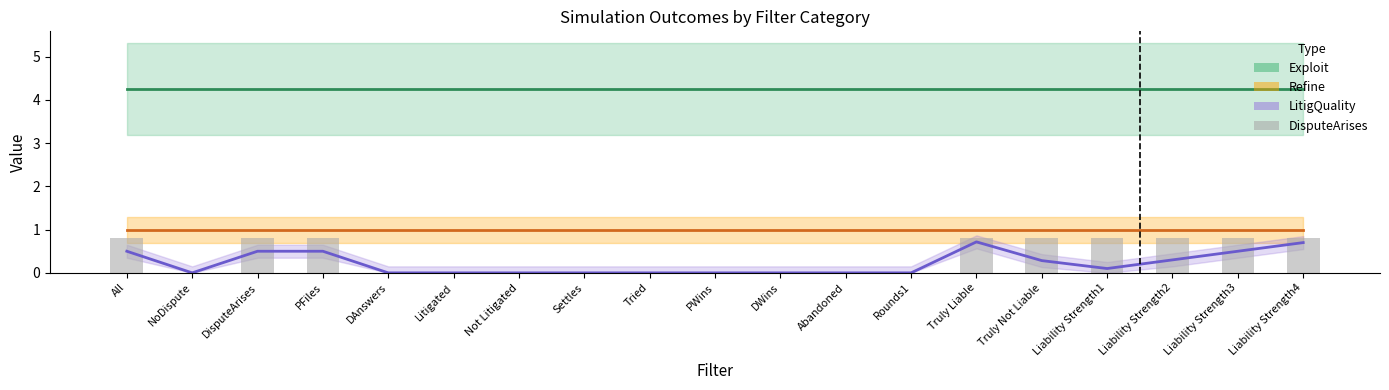

Rank the categories by value from highest to lowest.

All, DisputeArises, PFiles, Truly Liable, Truly Not Liable, Liability Strength1, Liability Strength2, Liability Strength3, Liability Strength4, NoDispute, DAnswers, Litigated, Not Litigated, Settles, Tried, PWins, DWins, Abandoned, Rounds1